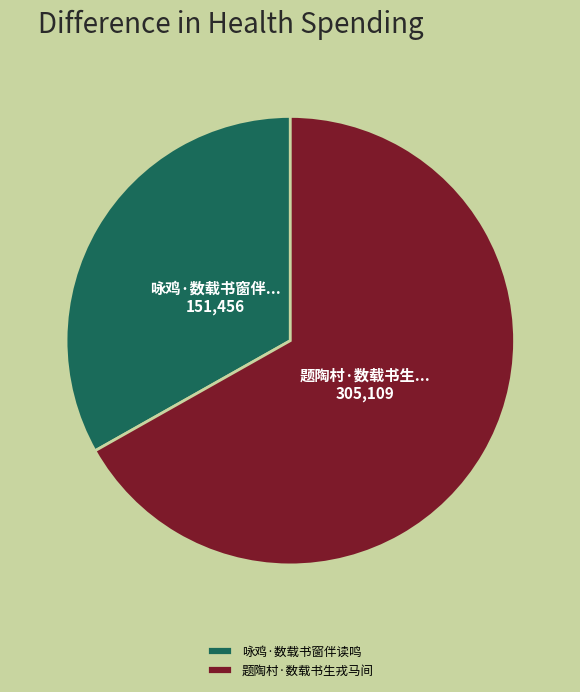

What is the ratio of the value at 题陶村·数载书生戎马间 to the value at 咏鸡·数载书窗伴读鸣?

2.0